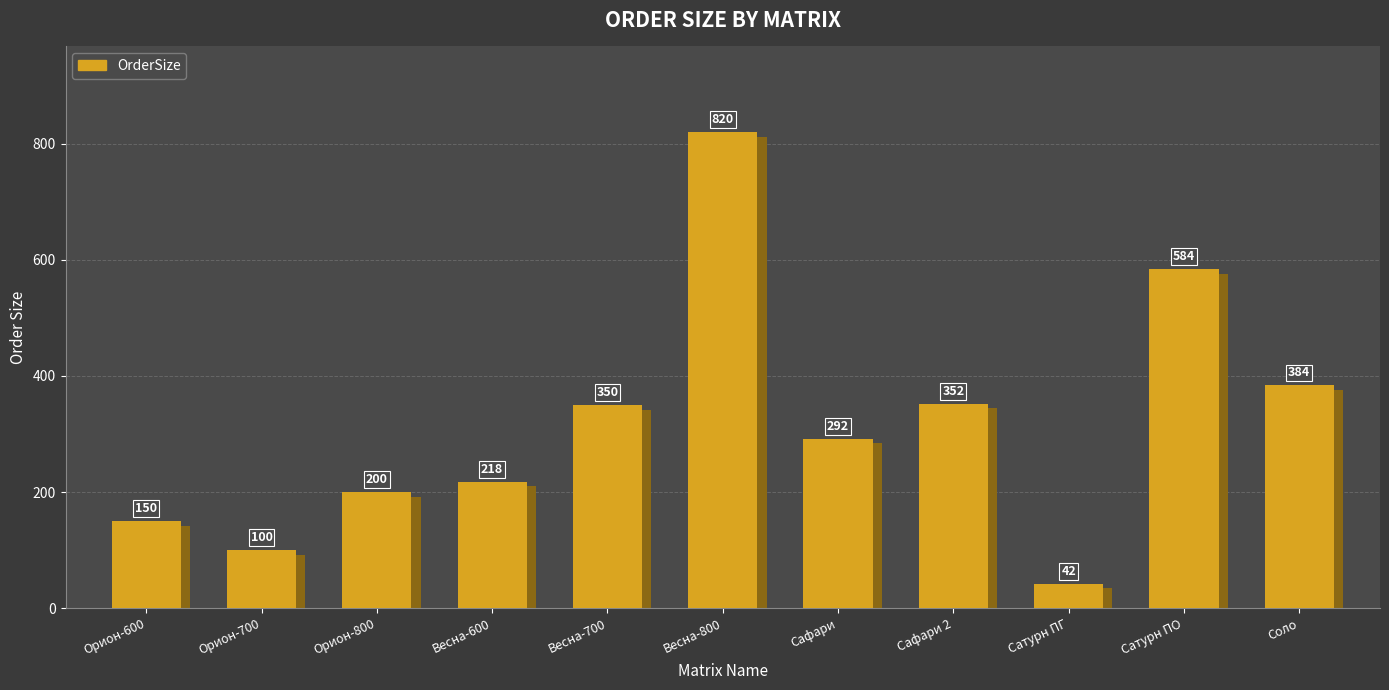

What value does the data have at Весна-800, to the nearest 10?

820